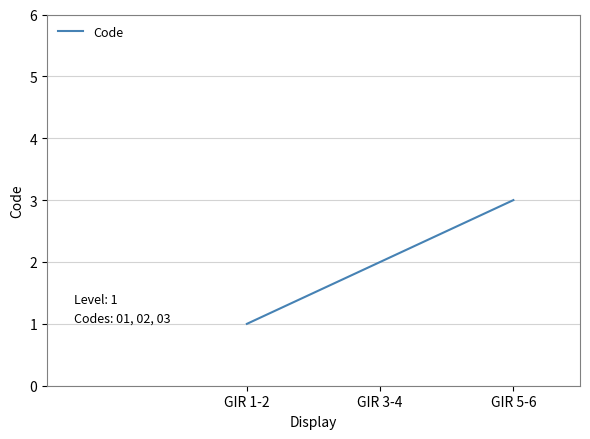

Which label corresponds to the smallest value in the chart?

GIR 1-2